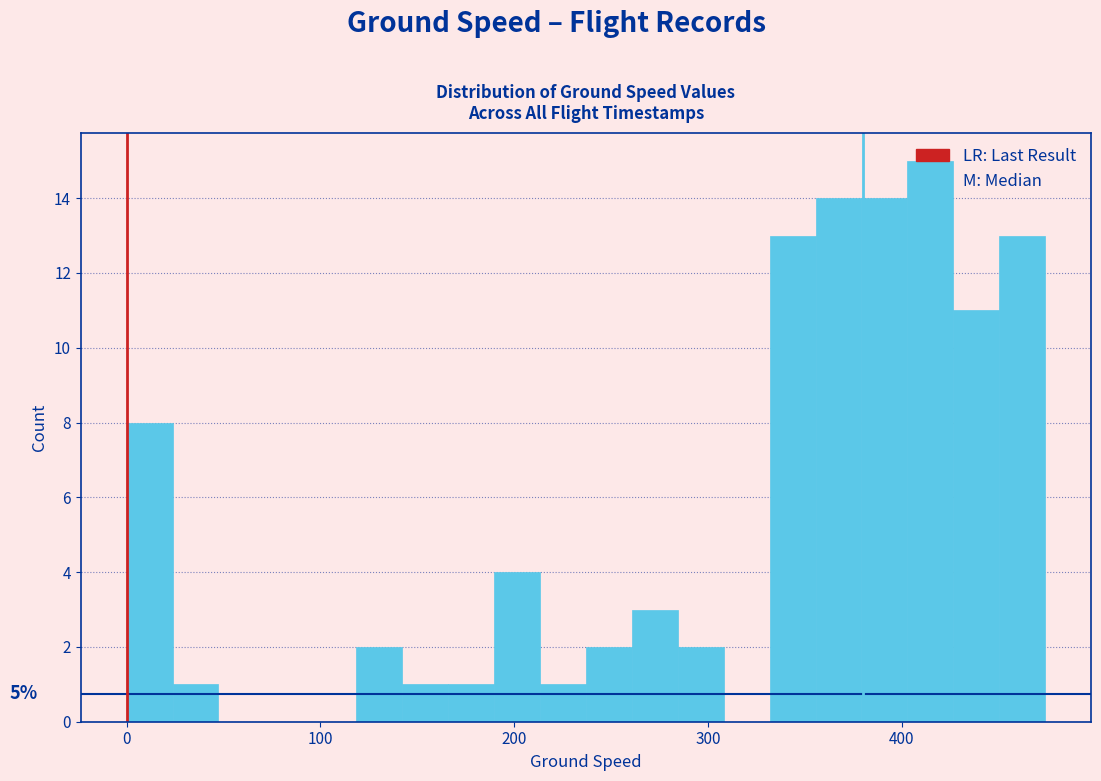

Read against the x-axis, roughly where is the centre of the tallest bar?

410